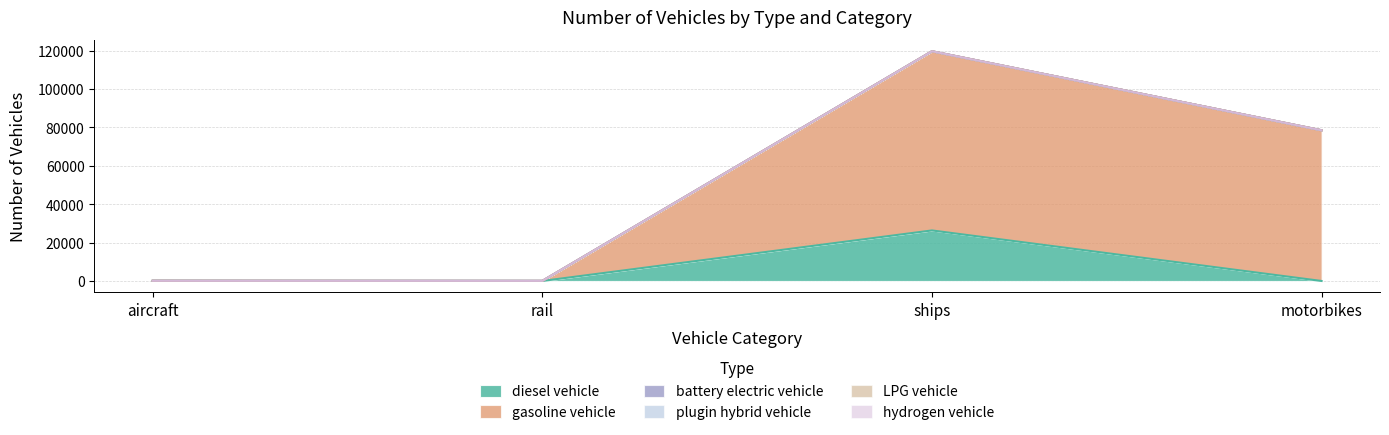

What are all the series names shown in the legend?

diesel vehicle, gasoline vehicle, battery electric vehicle, plugin hybrid vehicle, LPG vehicle, hydrogen vehicle